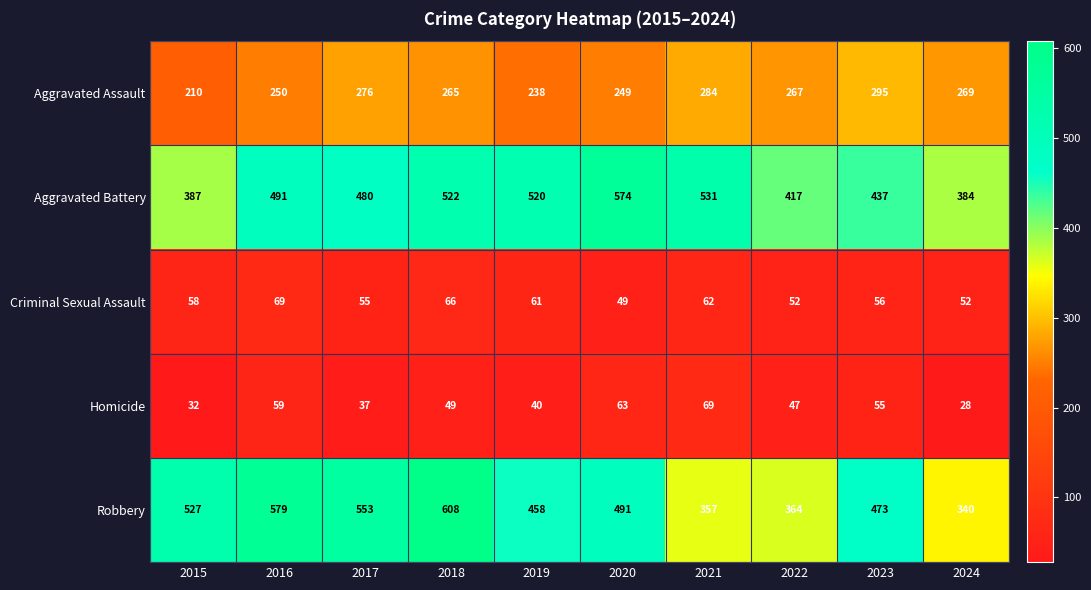

Is the value of Robbery at 2020 greater than the value of Aggravated Assault at 2024?

Yes